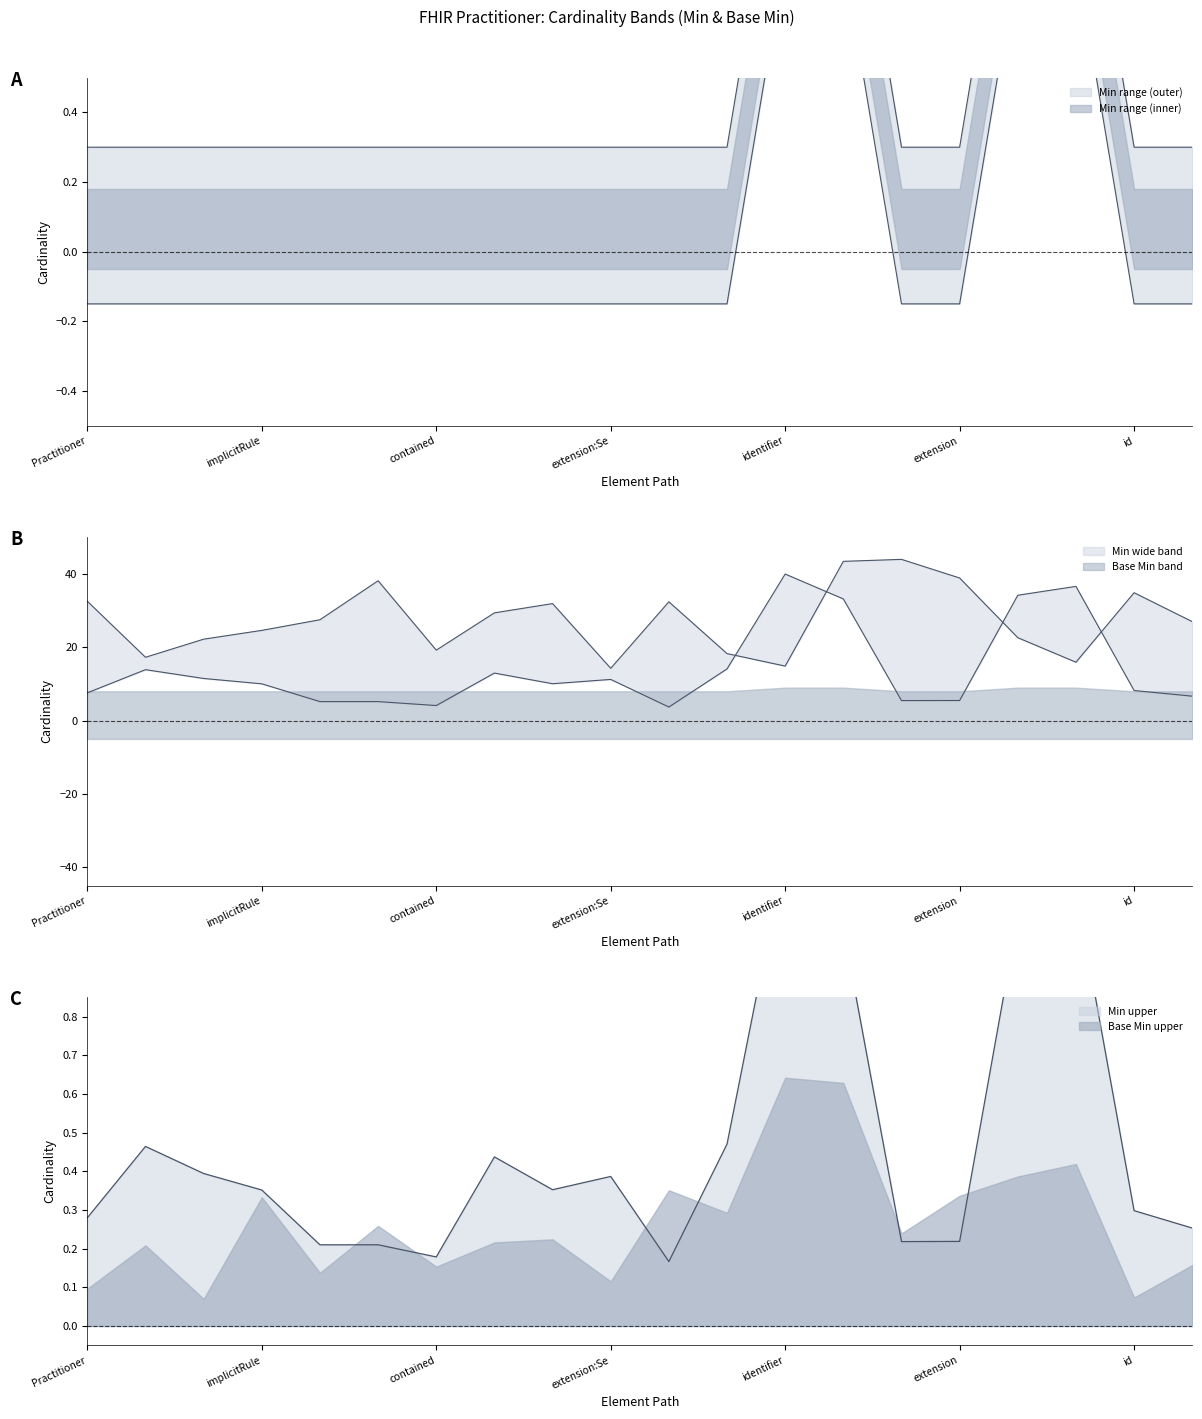

What is the change in value from Practitioner.language to Practitioner.identifier:run.use?

+1.0